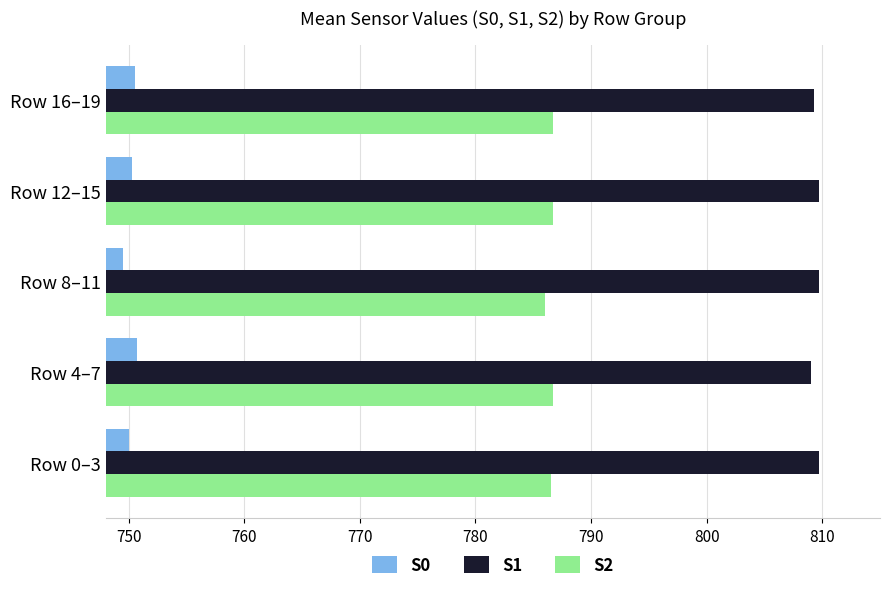

What is the smallest value displayed?

749.5